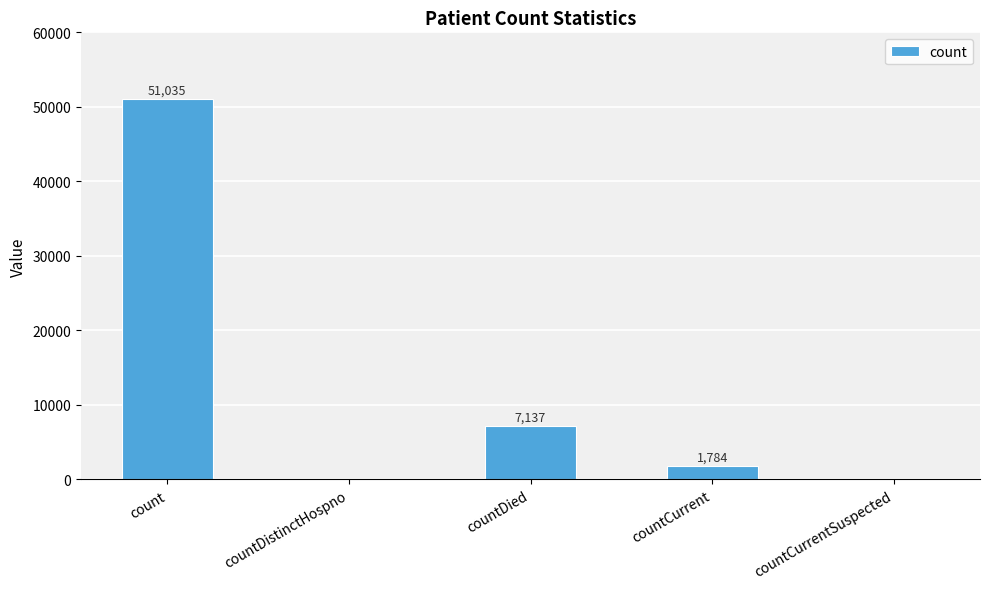

Which has a higher value, countCurrent or countDied?

countDied